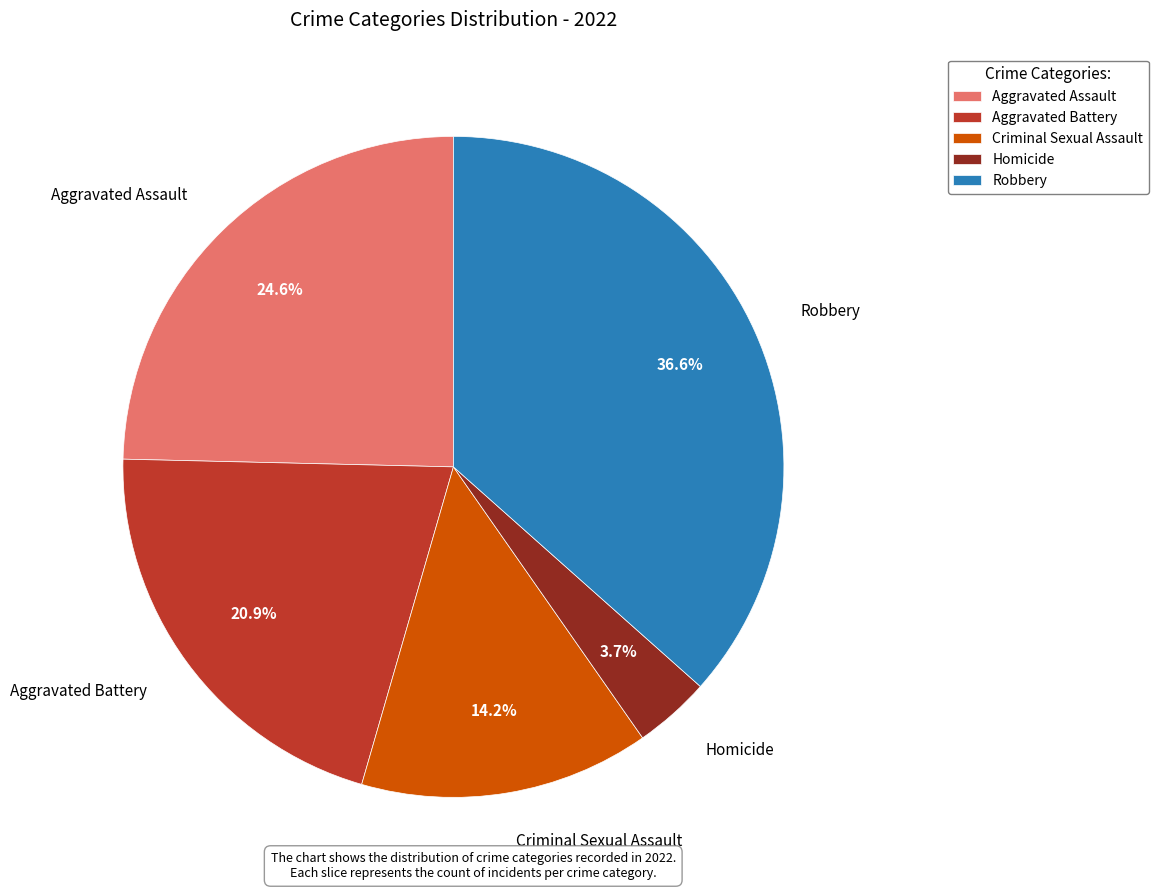

Count the number of slices in the pie.

5